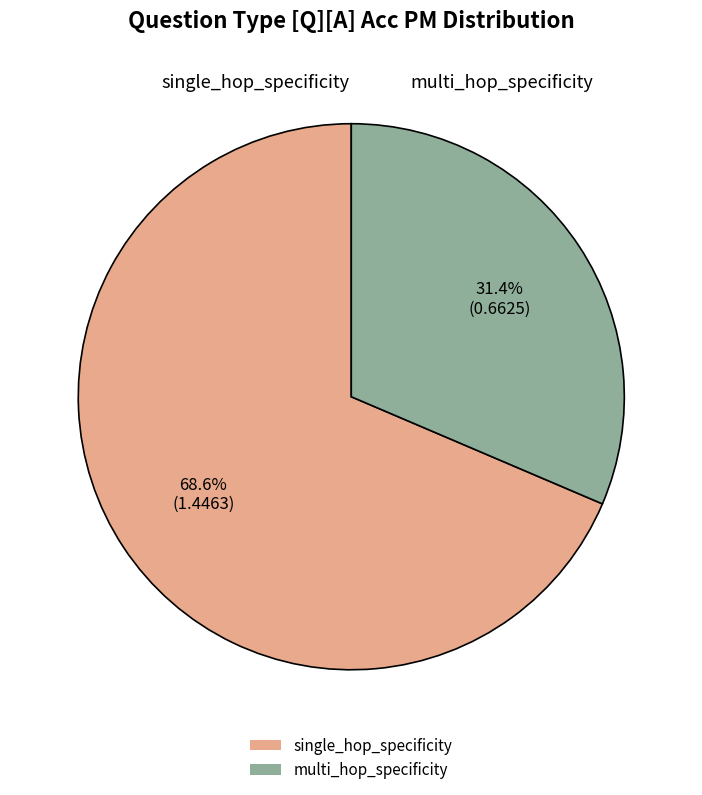

To the nearest percent, what portion does multi_hop_specificity represent?

31%